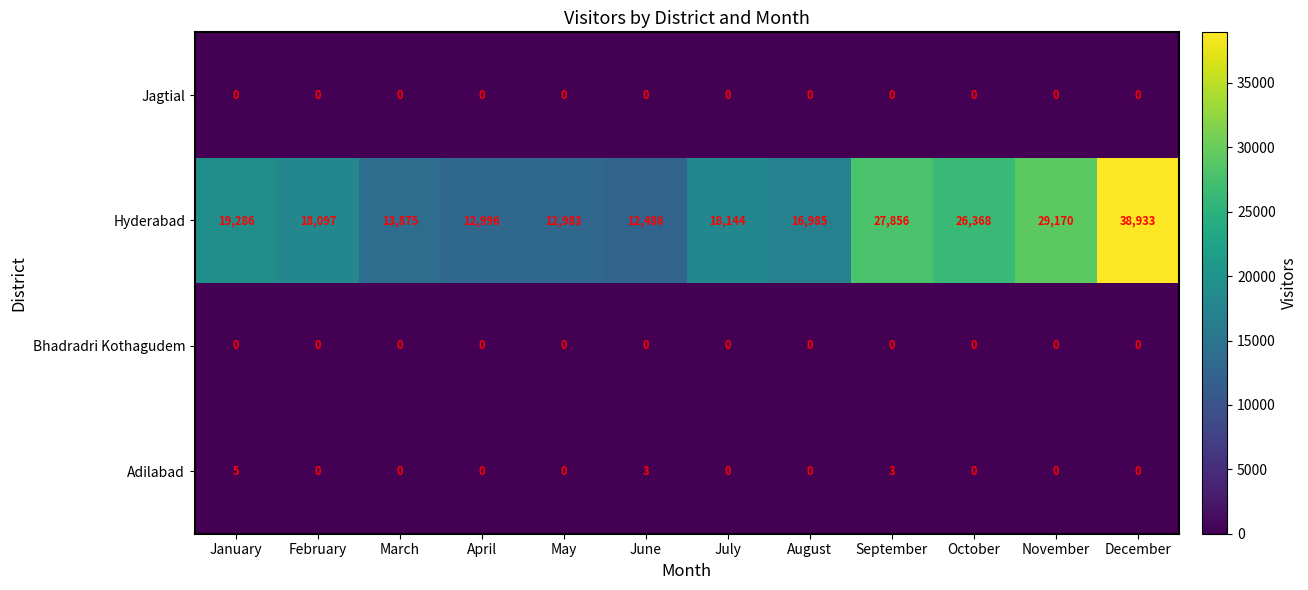

What is the difference between the second highest and second lowest values in the Adilabad series?

3